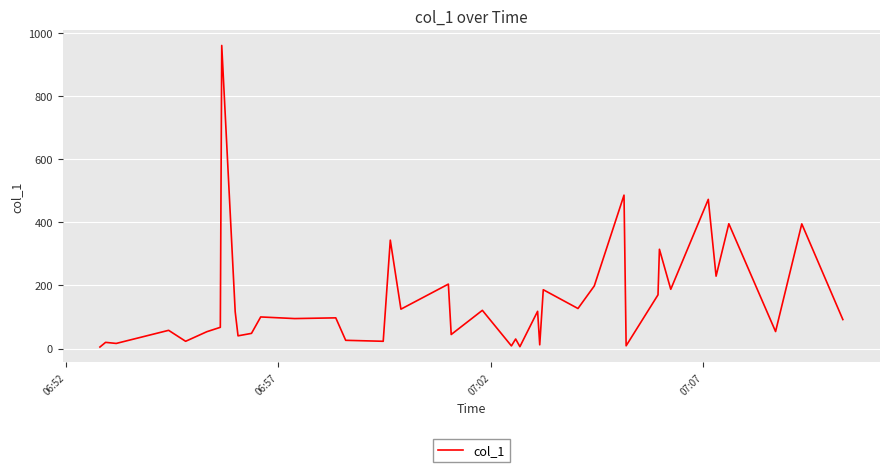

What is the difference between the maximum and minimum values?

957.1